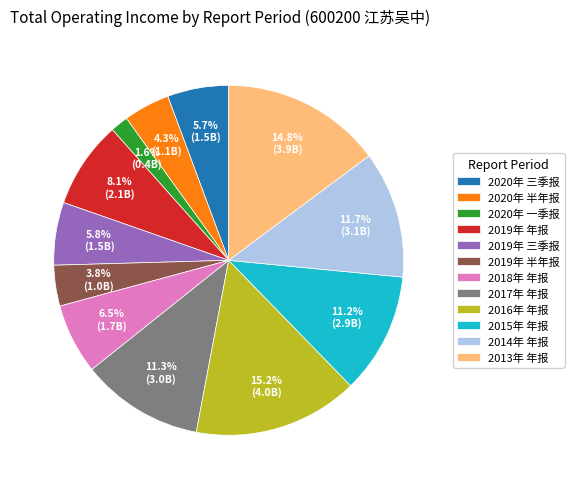

Which slice is the smallest?

2020年 一季报